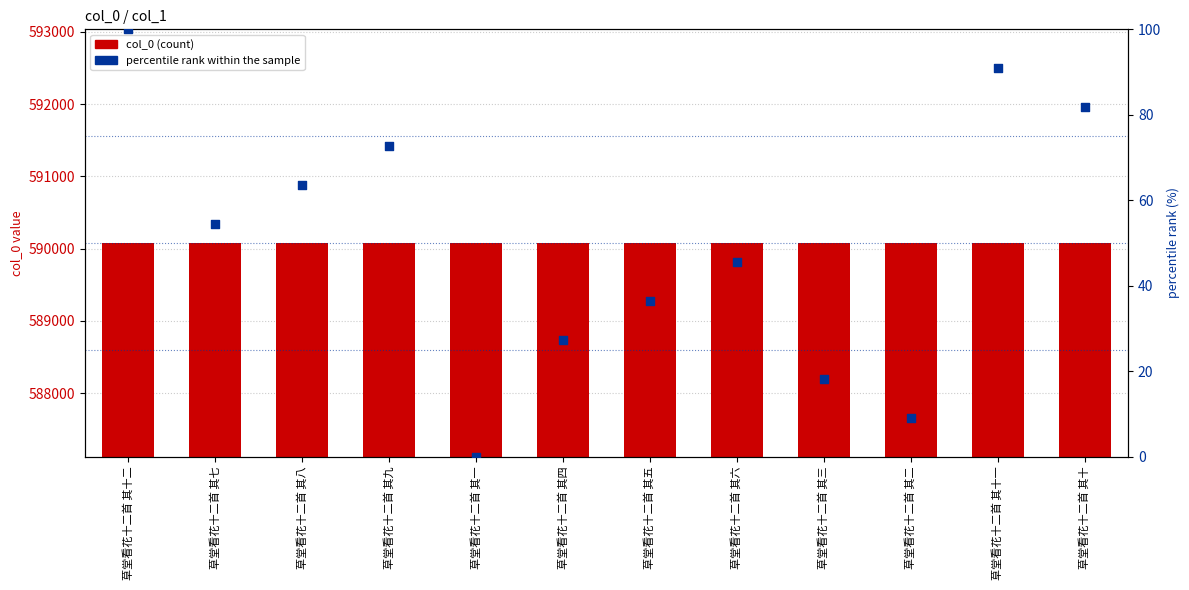

Which series has the largest total across all categories?

col_0